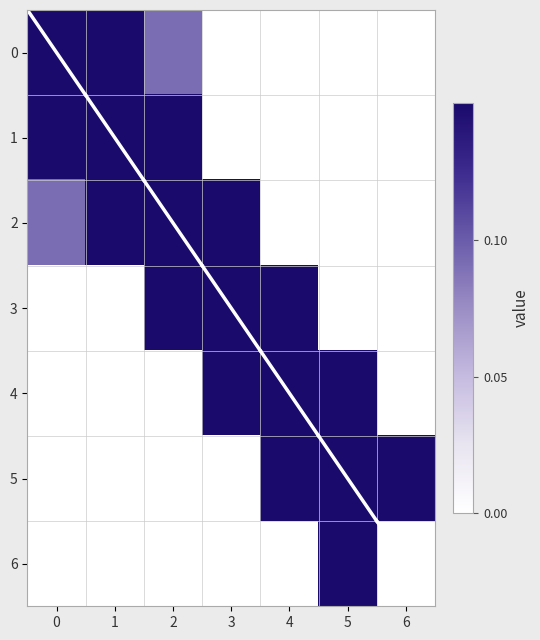

Reading left to right, what are all the values shown in this chart?

0: 0=1.0	1=0.4	2=0.1	3=0.0	4=0.0	5=0.0	6=0.0
1: 0=0.4	1=0.9	2=0.4	3=0.0	4=0.0	5=0.0	6=0.0
2: 0=0.1	1=0.4	2=0.7	3=0.2	4=0.0	5=0.0	6=0.0
3: 0=0.0	1=0.0	2=0.2	3=0.6	4=0.6	5=0.0	6=0.0
4: 0=0.0	1=0.0	2=0.0	3=0.6	4=0.3	5=0.5	6=0.0
5: 0=0.0	1=0.0	2=0.0	3=0.0	4=0.5	5=0.2	6=0.5
6: 0=0.0	1=0.0	2=0.0	3=0.0	4=0.0	5=0.5	6=0.0